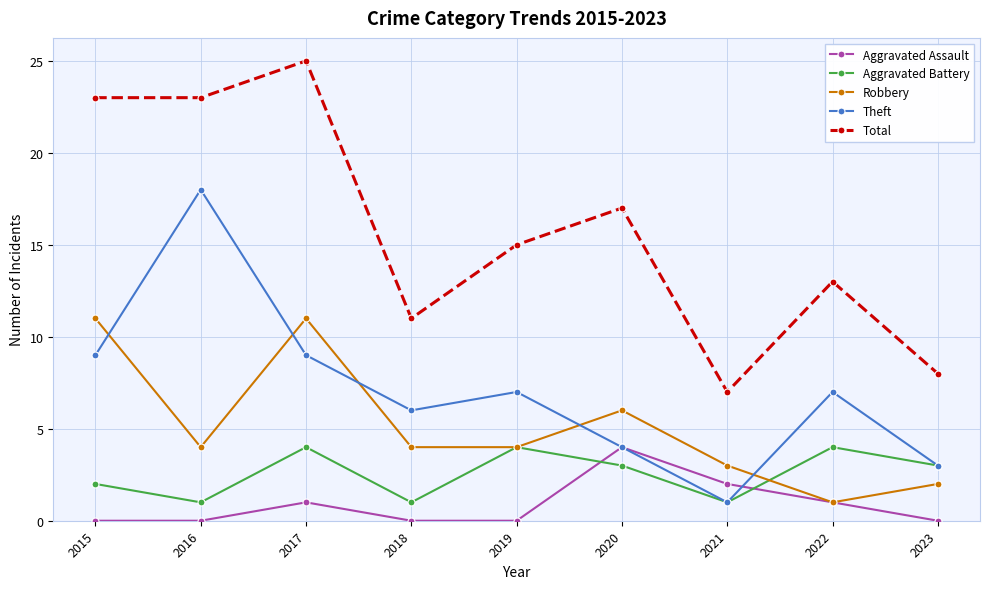

Is it true that Total equals 3 at 2018?

False